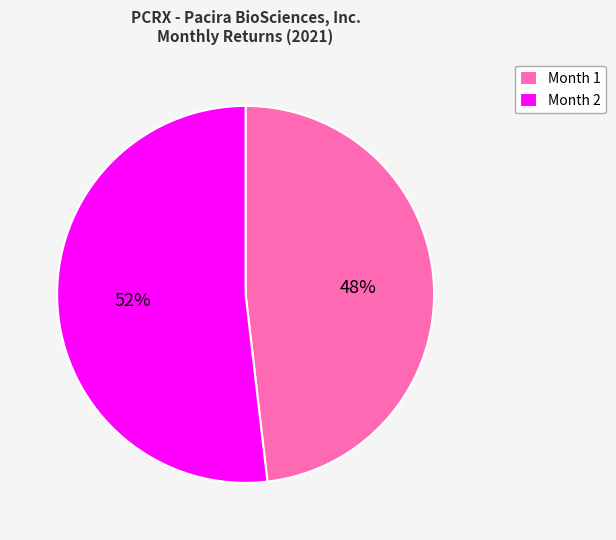

To the nearest percent, what portion does Month 1 represent?

48%